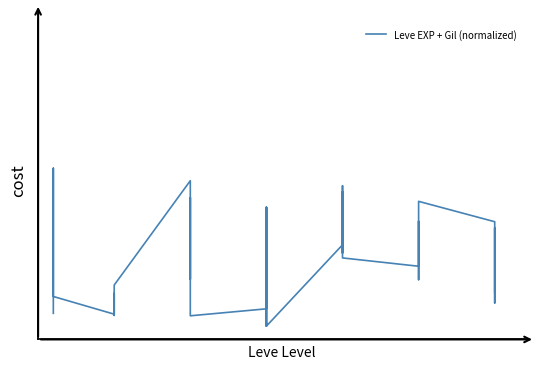

What is the average value?

0.3